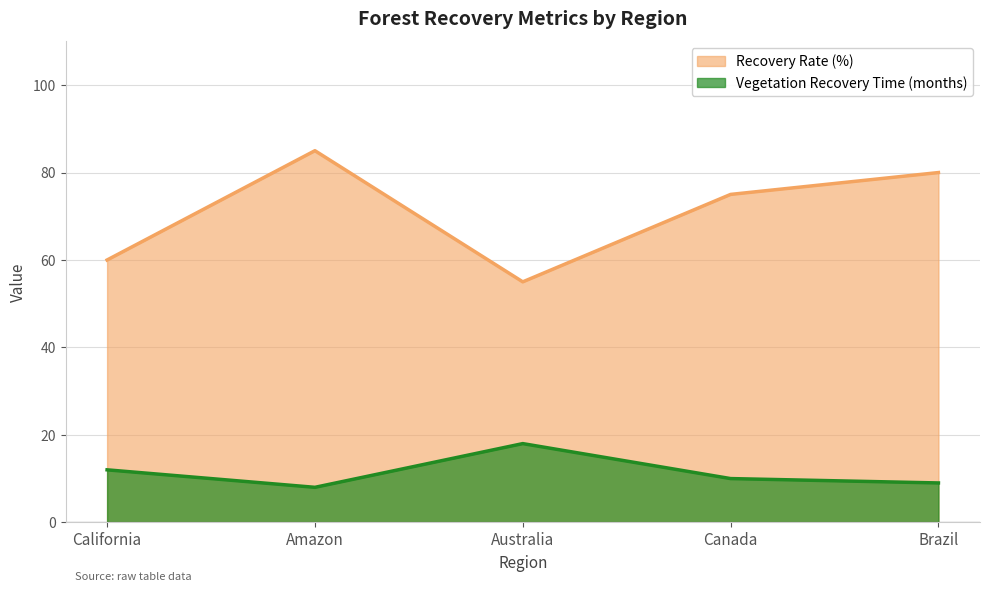

What is the difference between the second highest and second lowest values in the Vegetation Recovery Time (months) series?

3